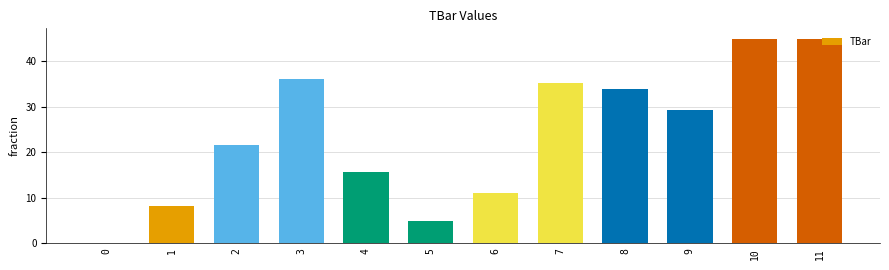

How many data points are above 29?

6